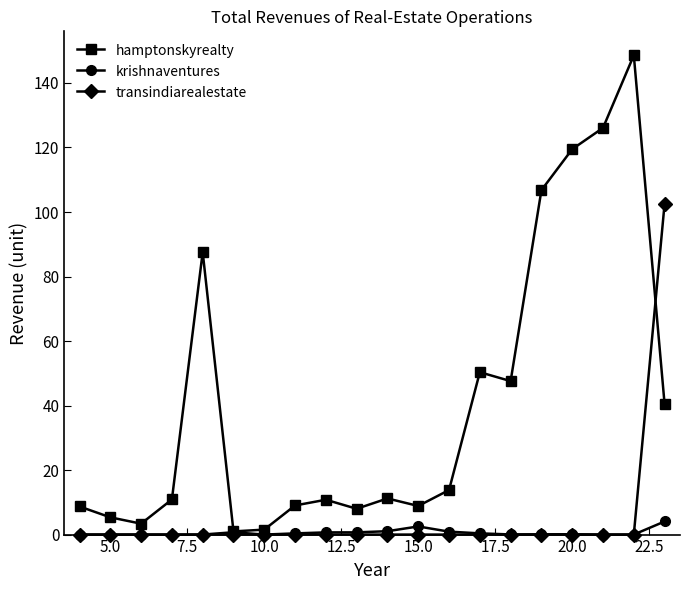

Rank the series by their maximum value, from lowest to highest.

krishnaventures, transindiarealestate, hamptonskyrealty